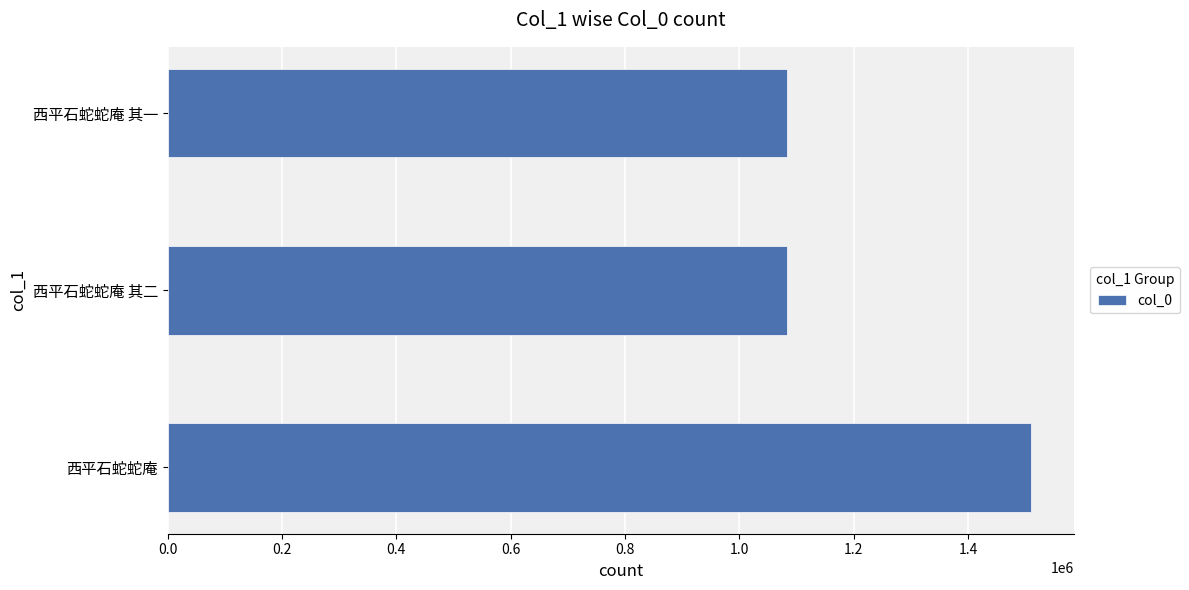

Where is the data nearest to the value 1296264?

西平石蛇蛇庵 其二